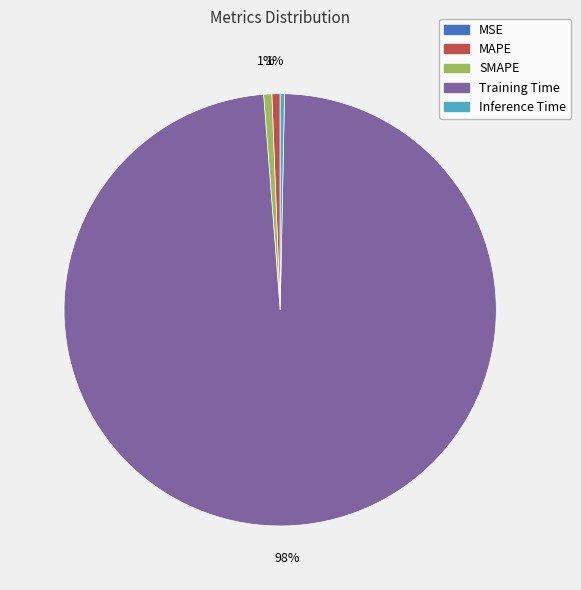

Which category has the biggest portion of the pie?

Training Time